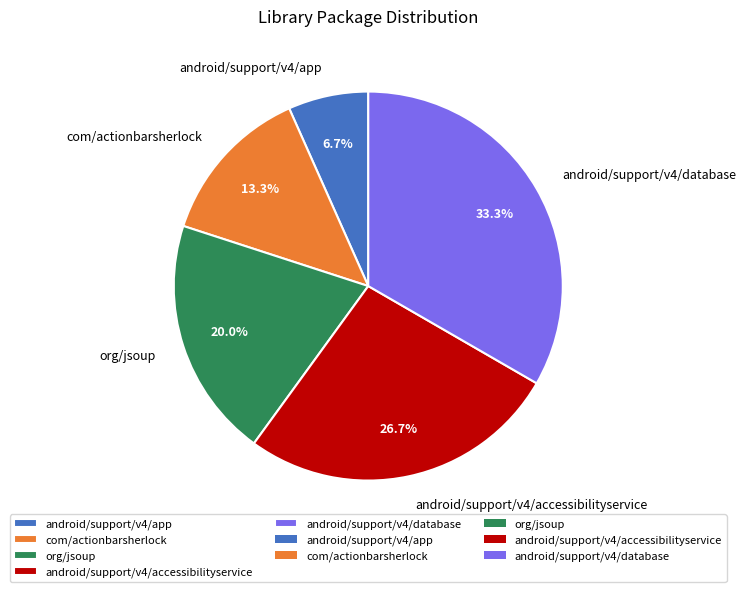

Do android/support/v4/database and com/actionbarsherlock together represent more than half of the pie?

No